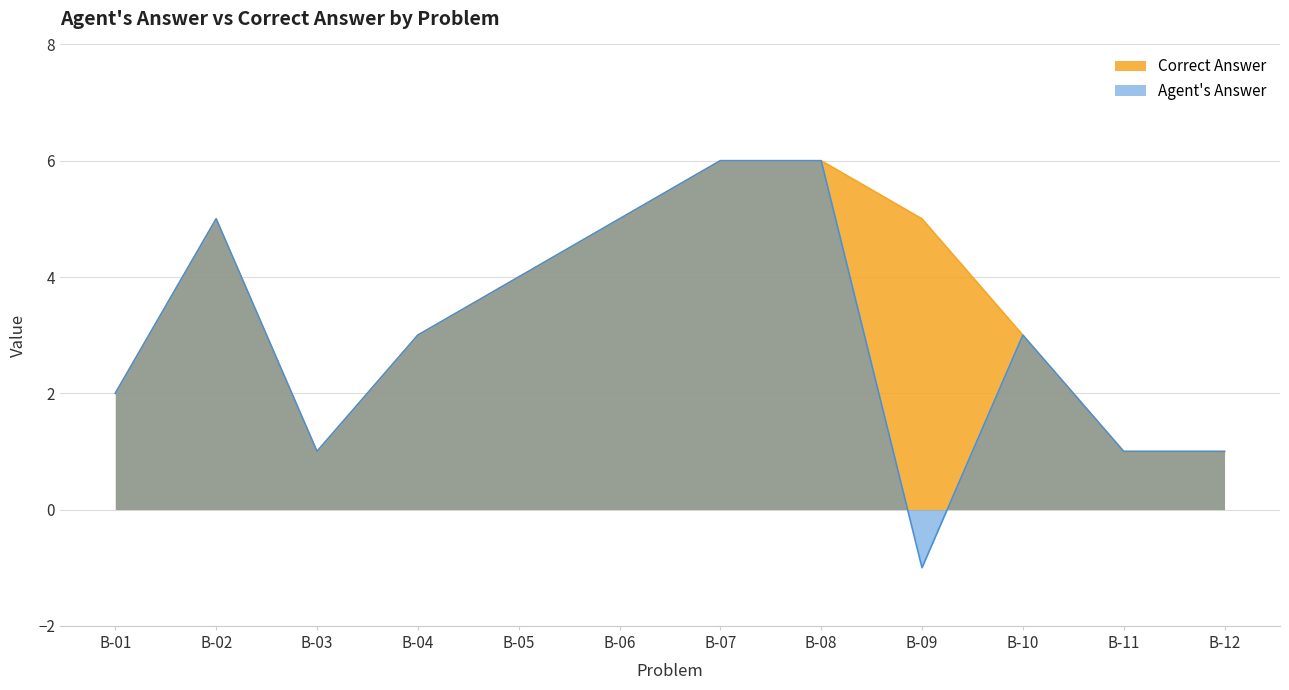

In Correct Answer, how many points are higher than both neighbors (excluding endpoints)?

1